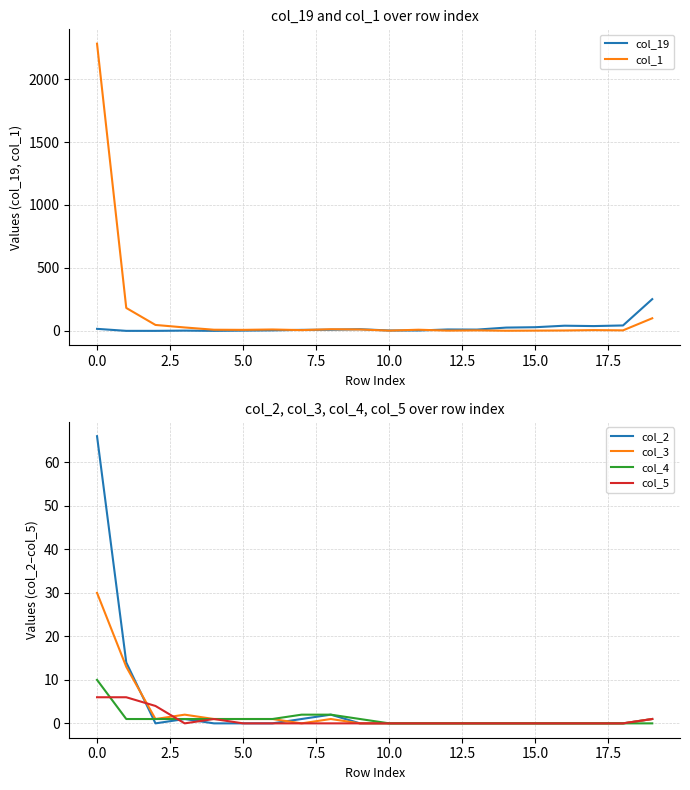

At which label does col_3 reach its peak?

0.0